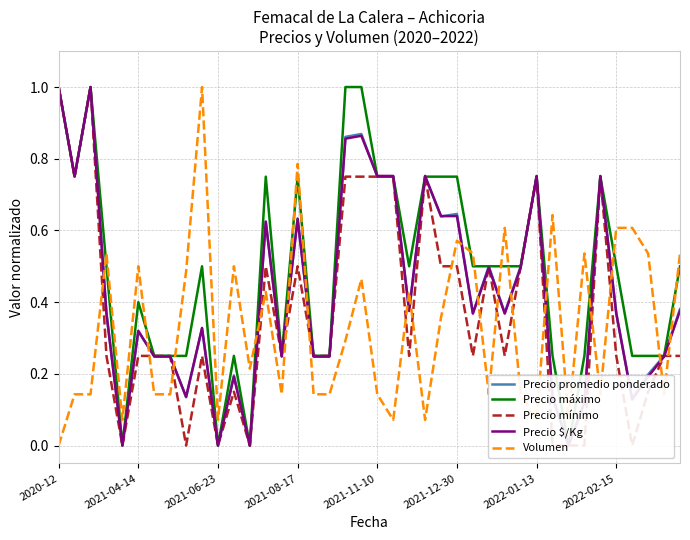

What is the sum of all Precio $/Kg values?

17.0